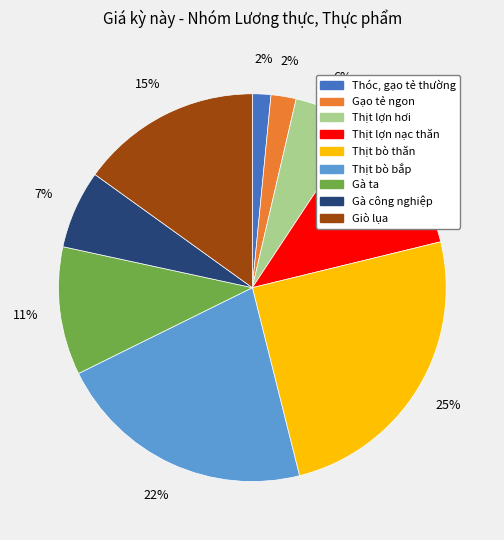

What is the largest slice in the pie chart?

Thịt bò thăn